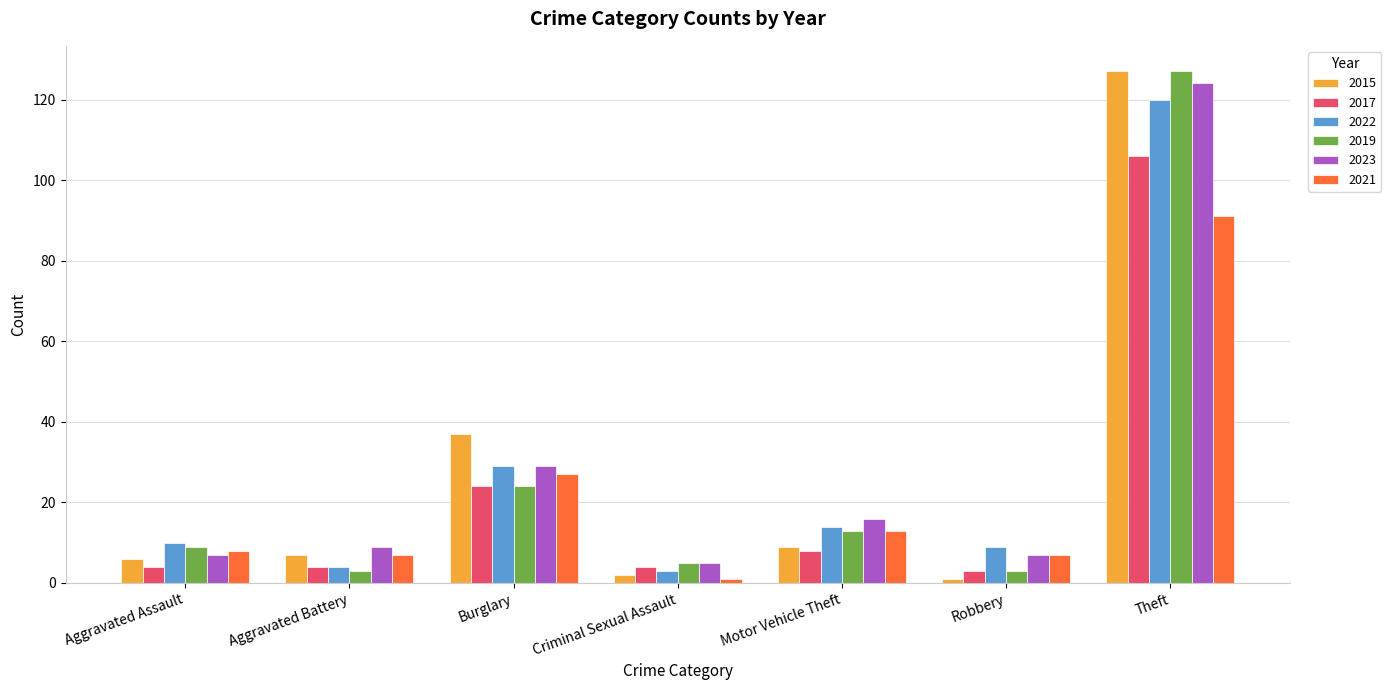

What is the total value across all series at Aggravated Battery?

34